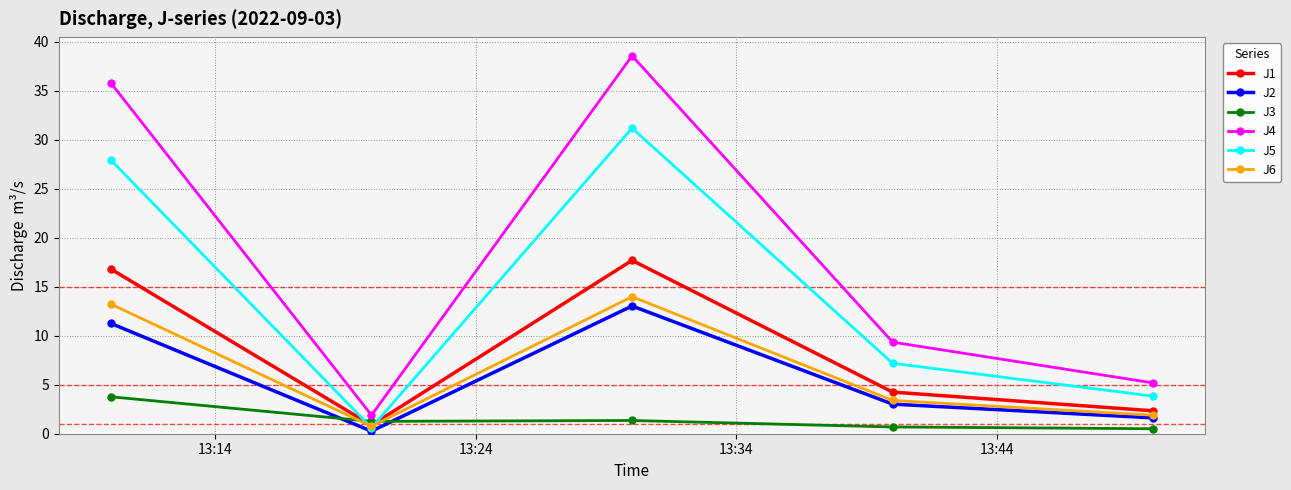

At how many categories does at least one series exceed 6?

3